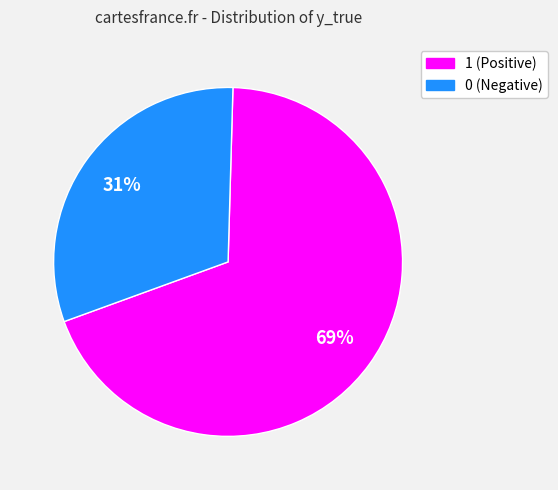

To the nearest percent, what is the difference between the largest and smallest slice percentages?

38%